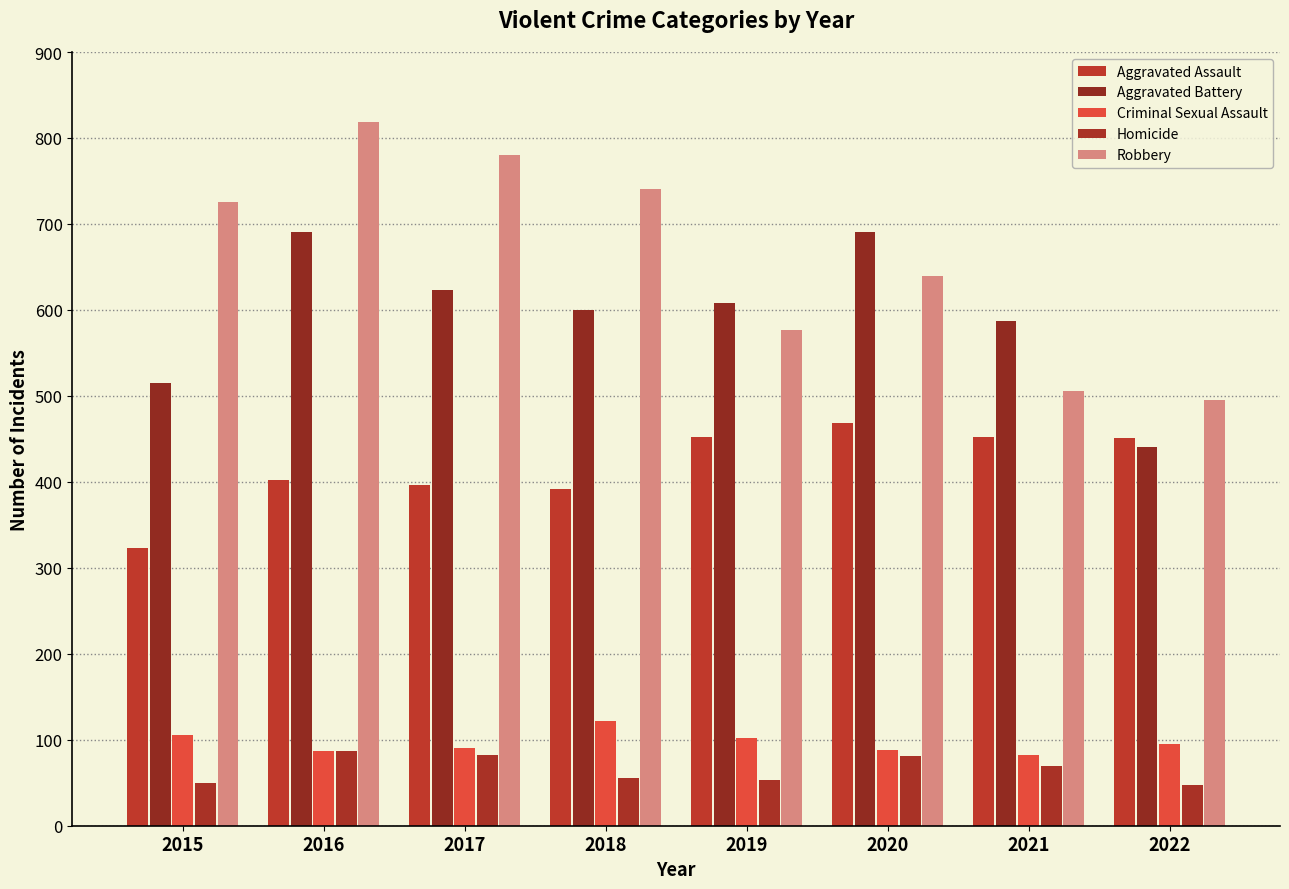

Rank the series at 2022 from lowest to highest value.

Homicide, Criminal Sexual Assault, Aggravated Battery, Aggravated Assault, Robbery